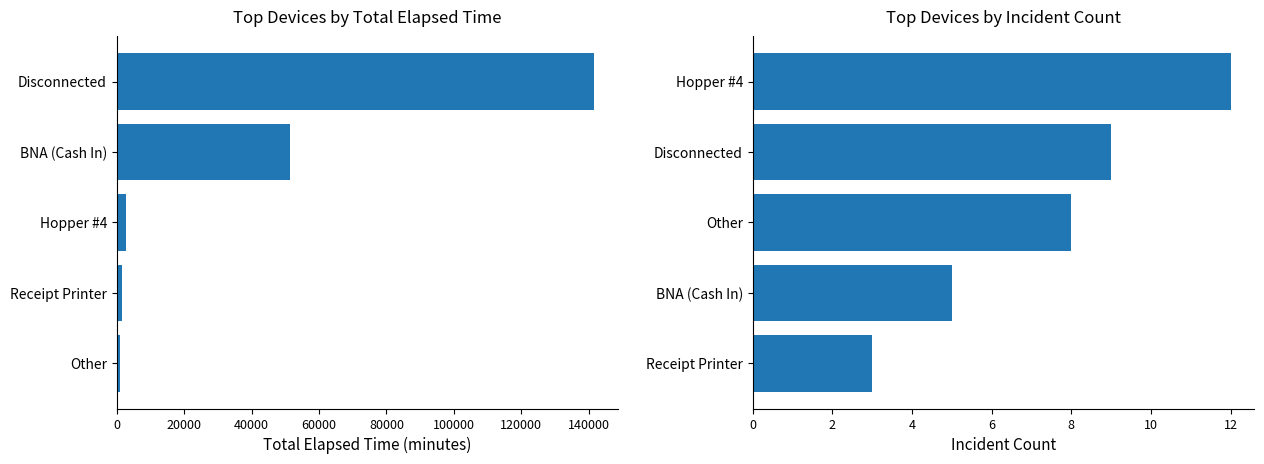

What is the value of the Total Elapsed Time bar at the 5th from the left?

141680